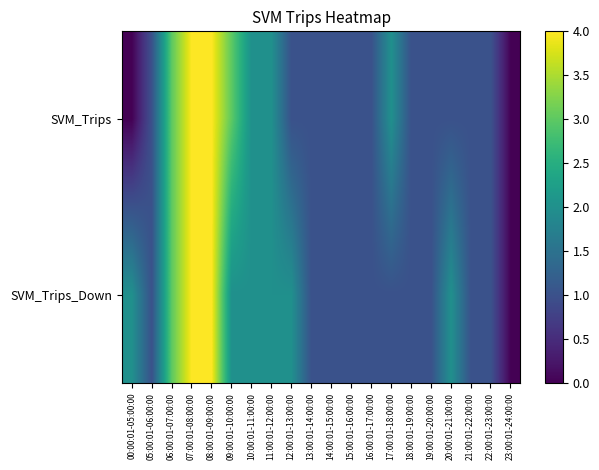

Which category has the lowest value across all series?

00:00:01-05:00:00